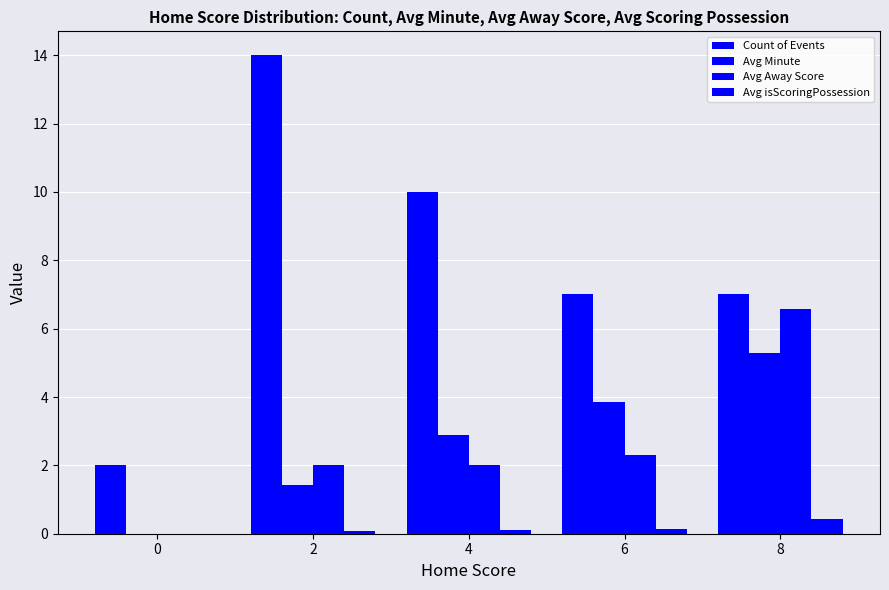

How many distinct data groups are displayed?

4